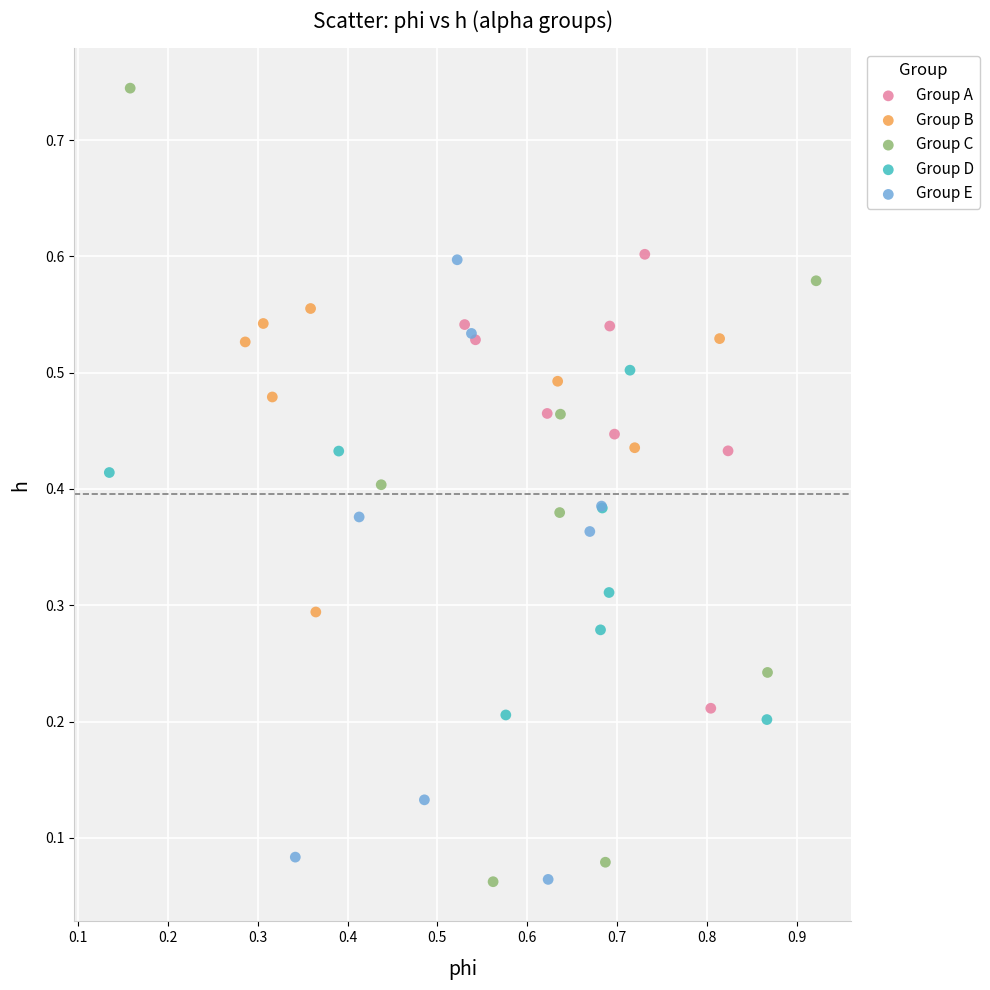

Which series contains the highest Y value?

Group C